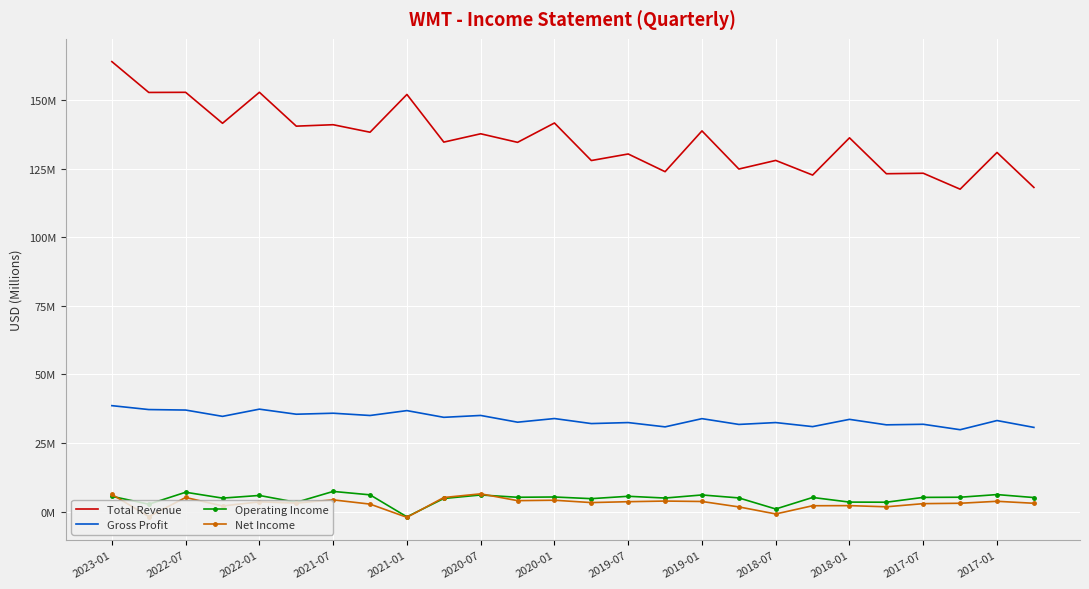

Rank the series by their maximum value, from highest to lowest.

Total Revenue, Gross Profit, Operating Income, Net Income